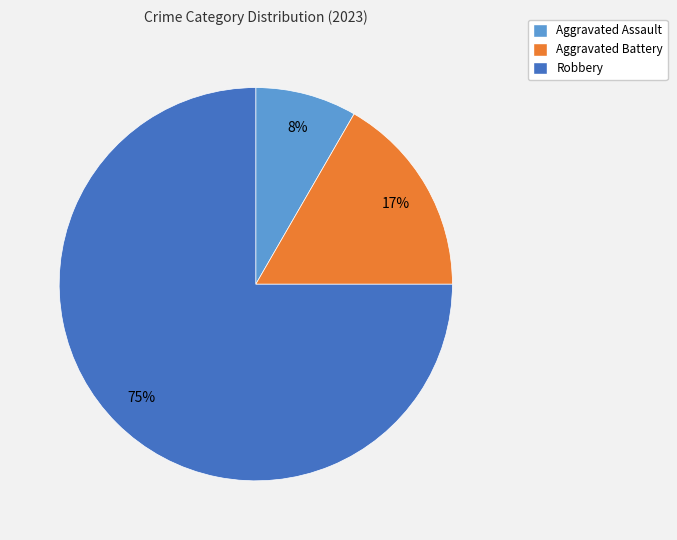

Between Robbery and Aggravated Battery, which is larger?

Robbery